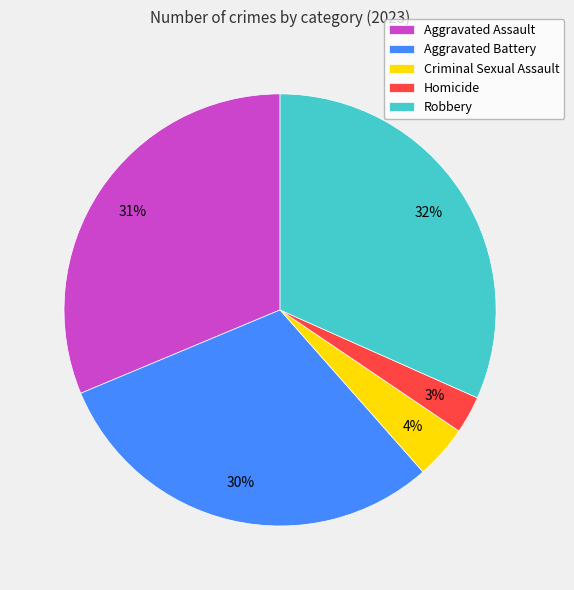

To the nearest percent, what portion does Robbery represent?

32%